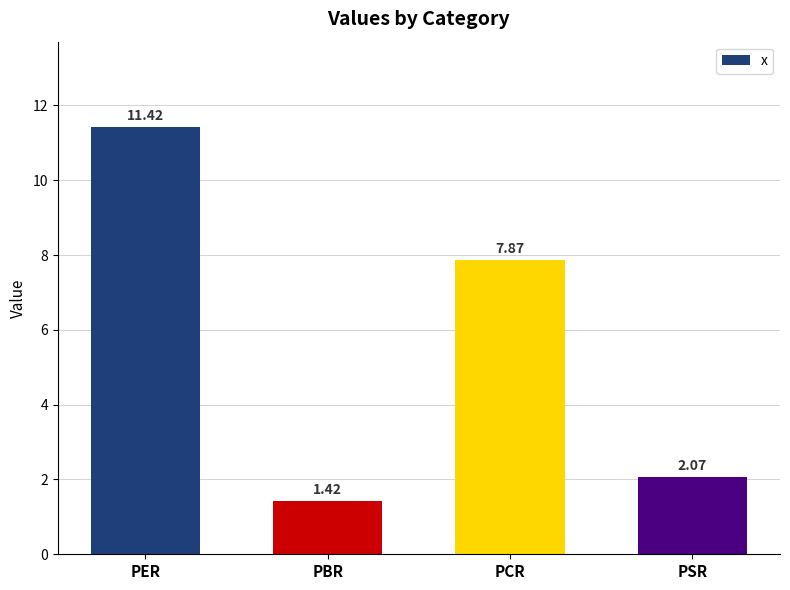

What is the difference between the values at PCR and PSR?

5.8